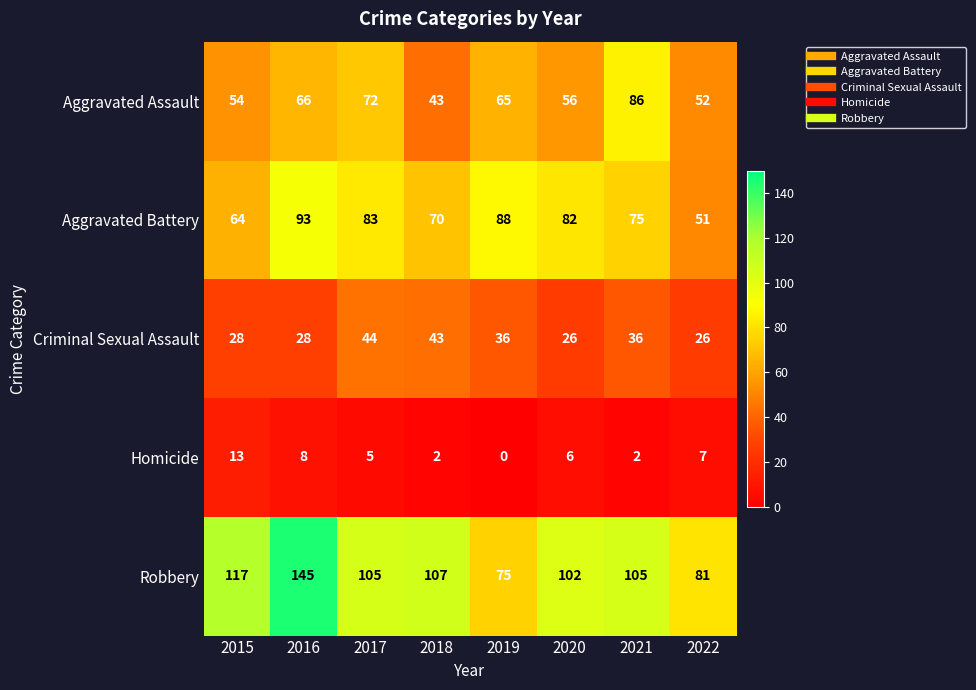

At which category is the sum across all series the highest?

2016